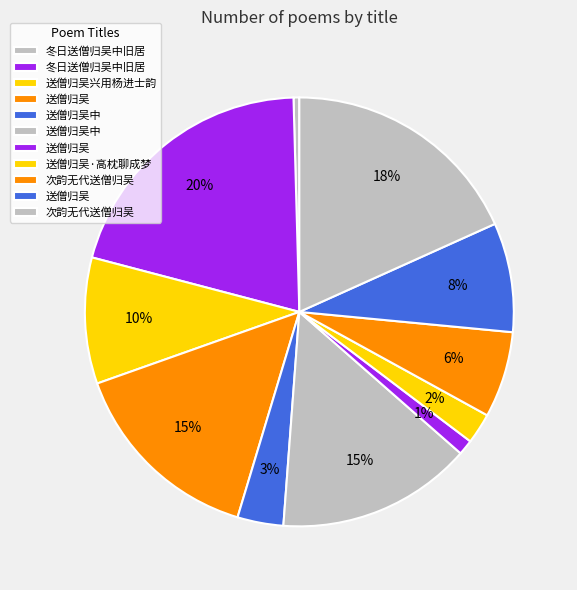

How many segments does this pie chart have?

11